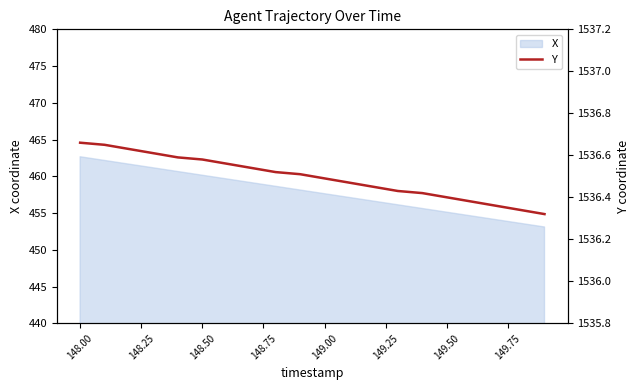

True or false: the data has more than 0 interior local peaks.

False